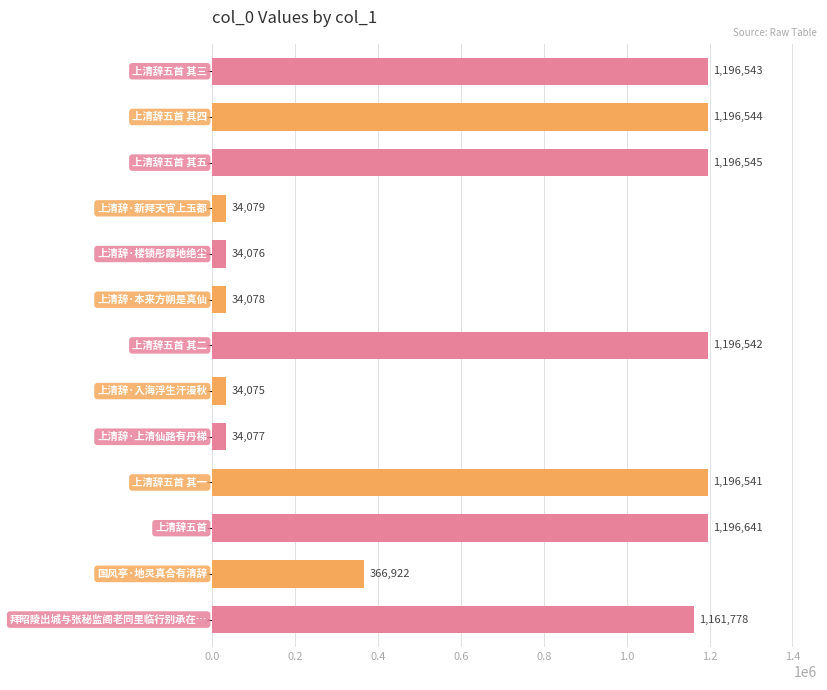

What is the difference between the maximum and minimum values?

1162566